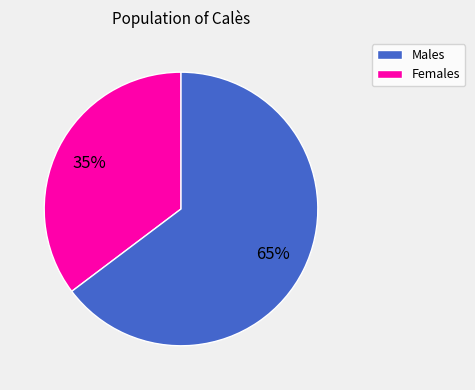

Is there any slice that represents more than half of the pie?

Yes